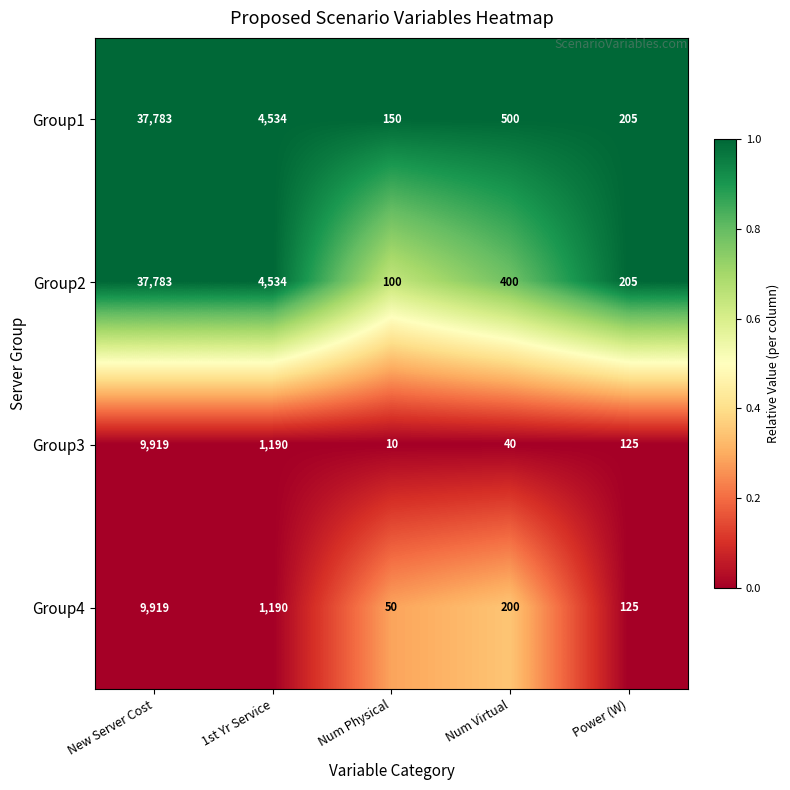

Which label corresponds to the smallest value in the chart?

Num Physical